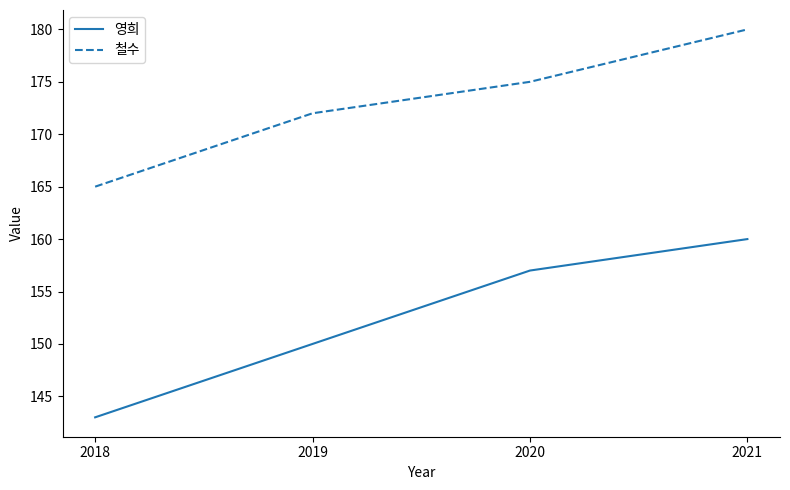

What is the maximum value for 철수?

180